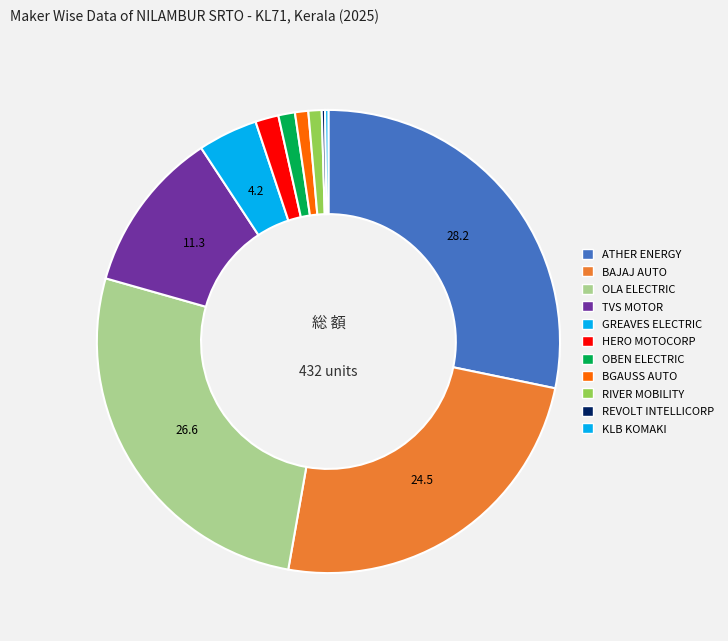

How many segments does this pie chart have?

11